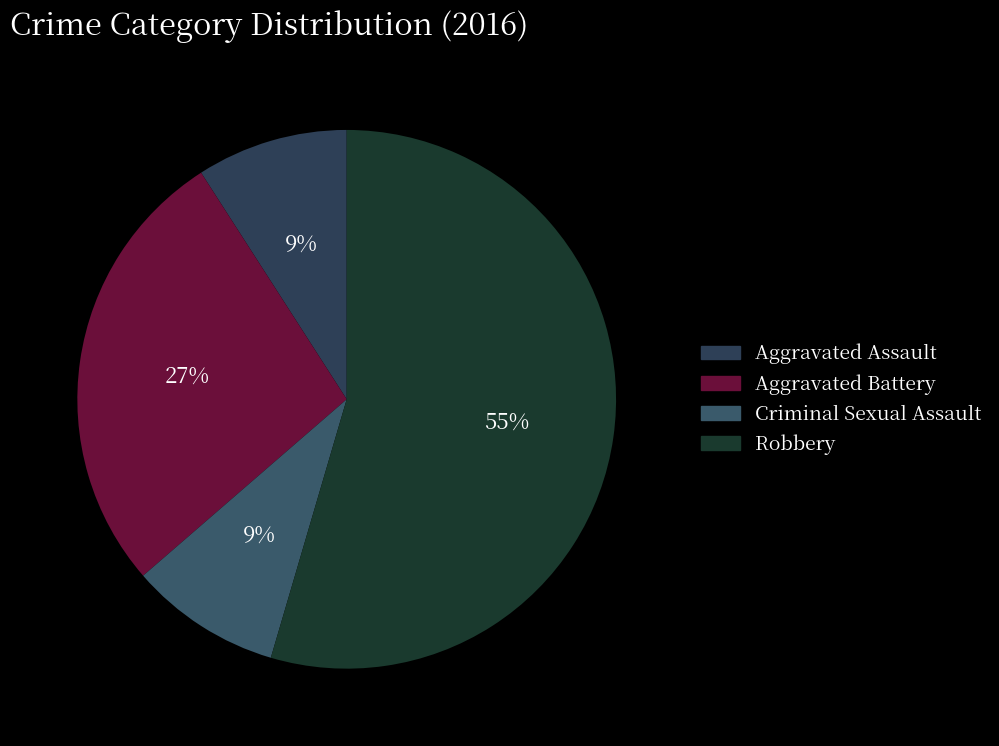

To the nearest percent, what portion does Criminal Sexual Assault represent?

9%